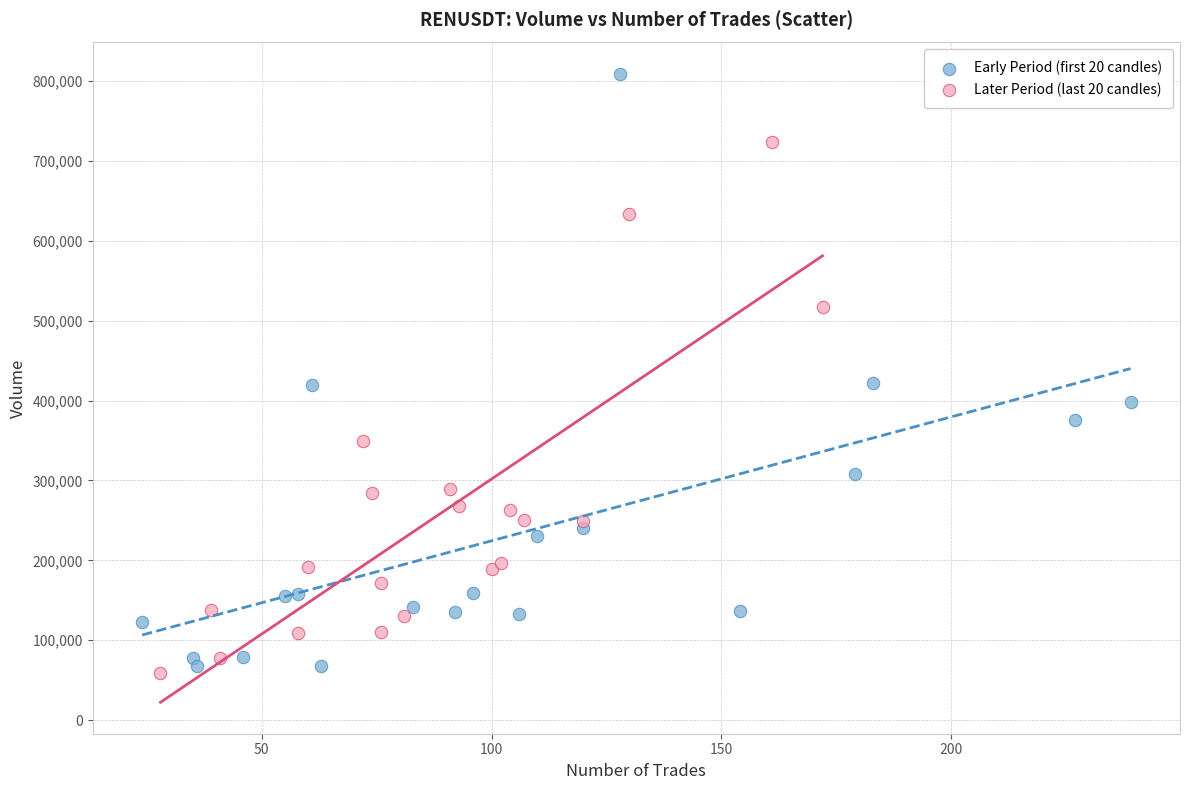

Which series has the largest Y range (max minus min)?

Early Period (first 20 candles)